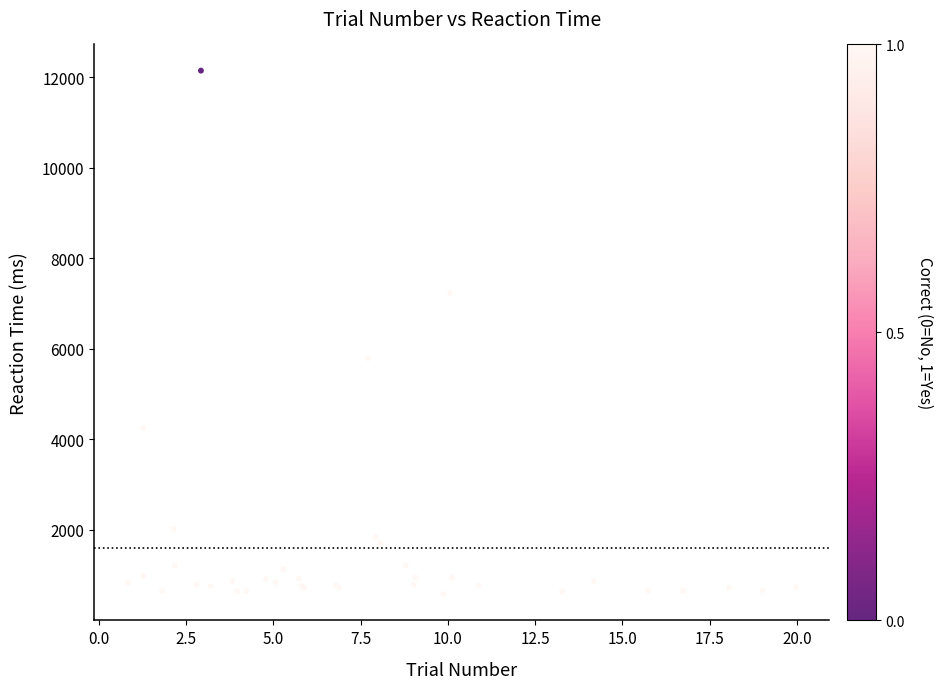

What Y value in the scatter plot is closest to 6366?

5801.0